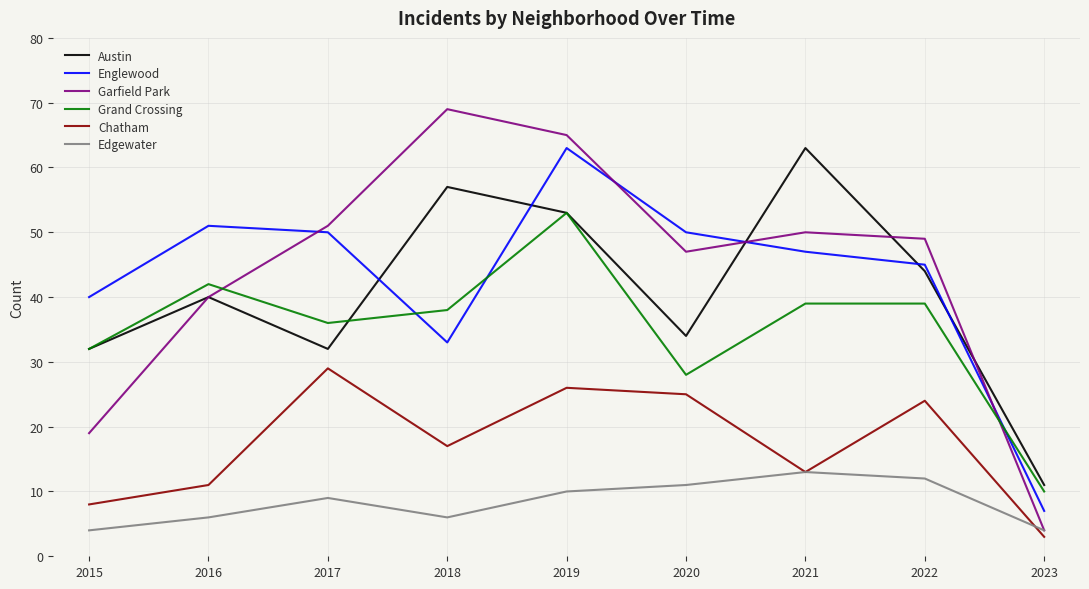

At which label is Chatham closest to 16?

2018